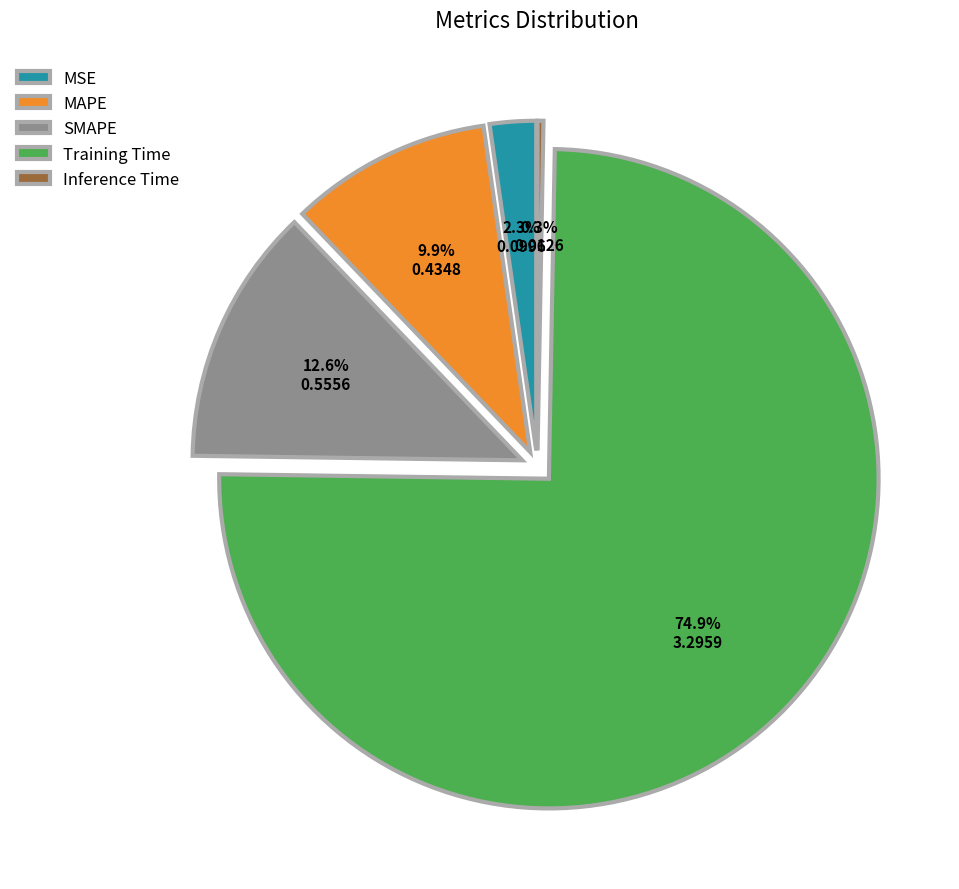

True or false: Inference Time accounts for 0% of the total.

True